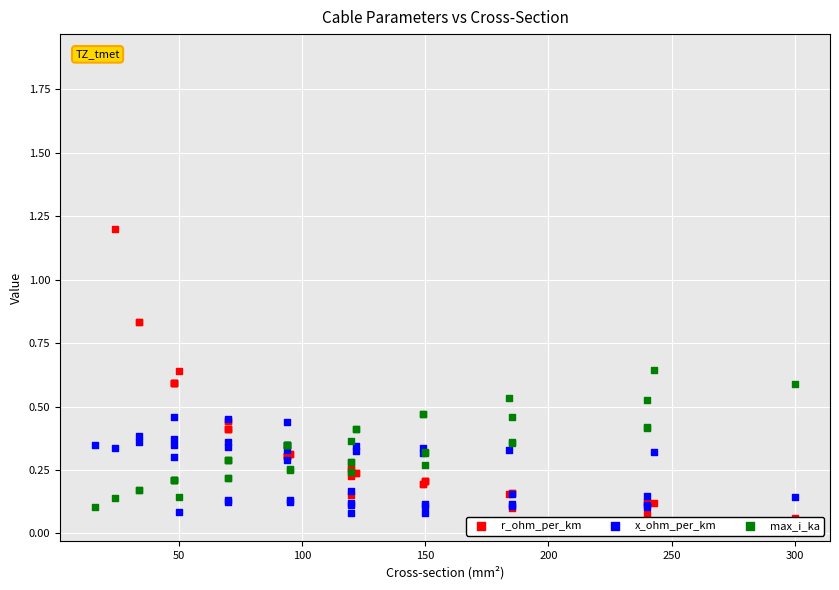

Is the value of r_ohm_per_km at 150 greater than the value of max_i_ka at 0?

Yes